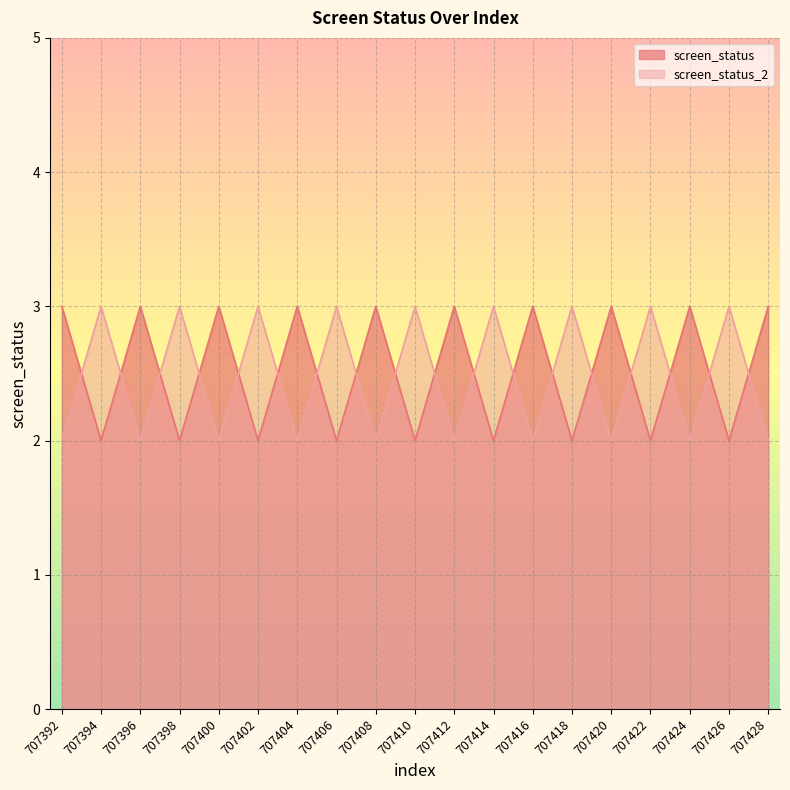

Is it true that screen_status_2 equals 1 at 707394?

False